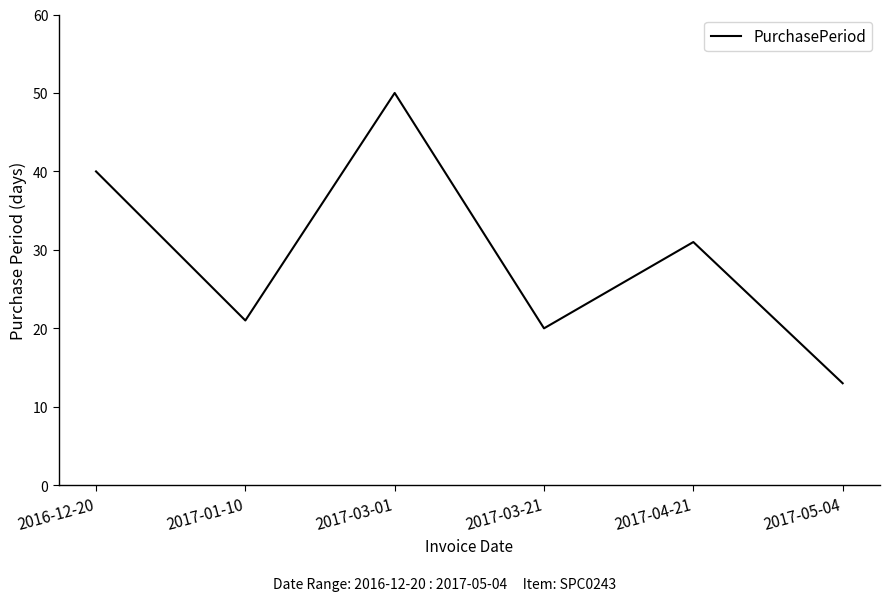

Does the chart display data point markers on the line(s)?

No